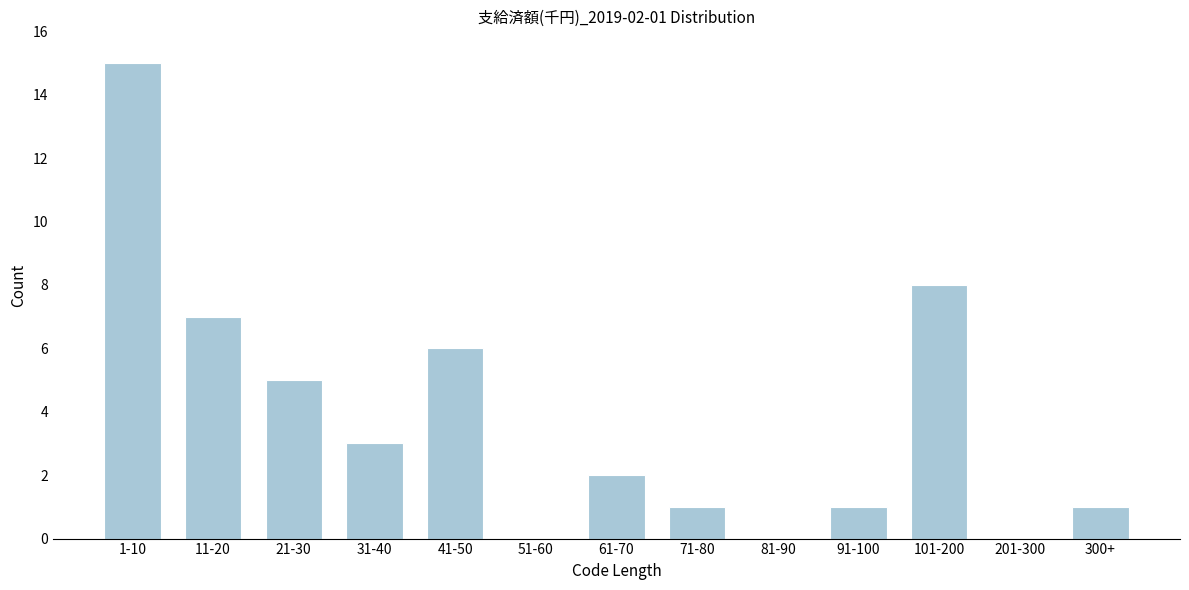

Reading left to right, list all the values displayed in this chart.

1-10=15	11-20=7	21-30=5	31-40=3	41-50=6	51-60=0	61-70=2	71-80=1	81-90=0	91-100=1	101-200=8	201-300=0	300+=1